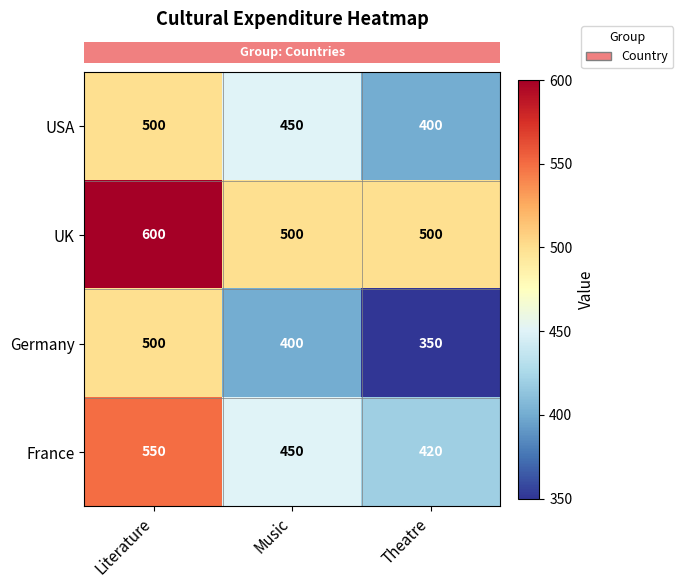

What is the difference between the maximum and minimum values in the UK series?

100